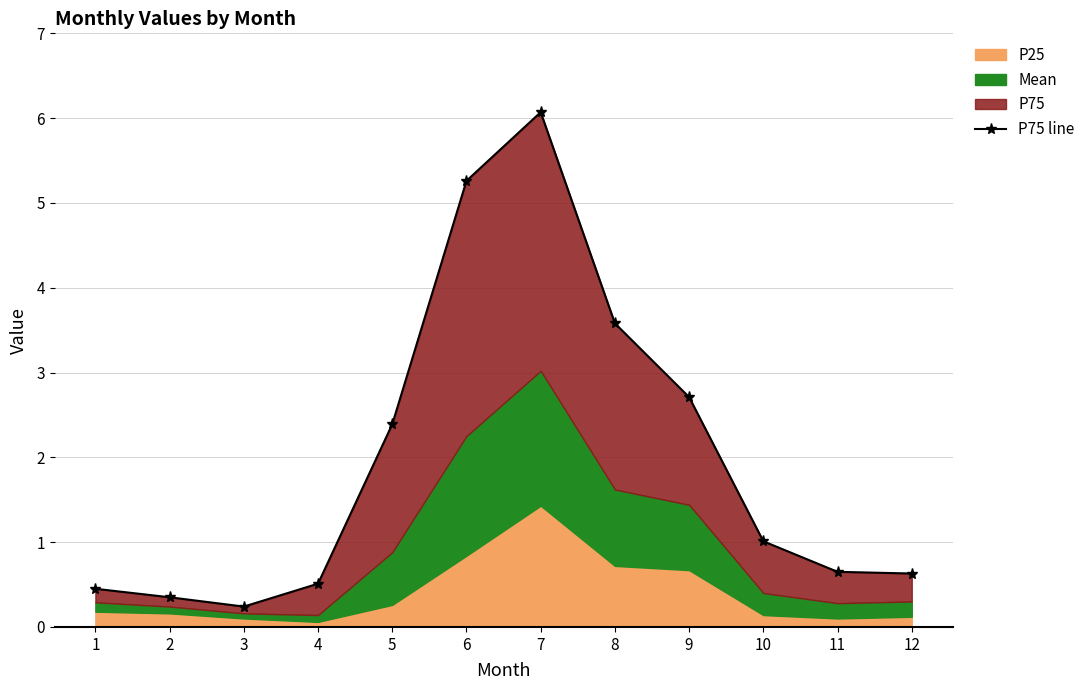

Is it true that the value at 2 is 0.5?

False